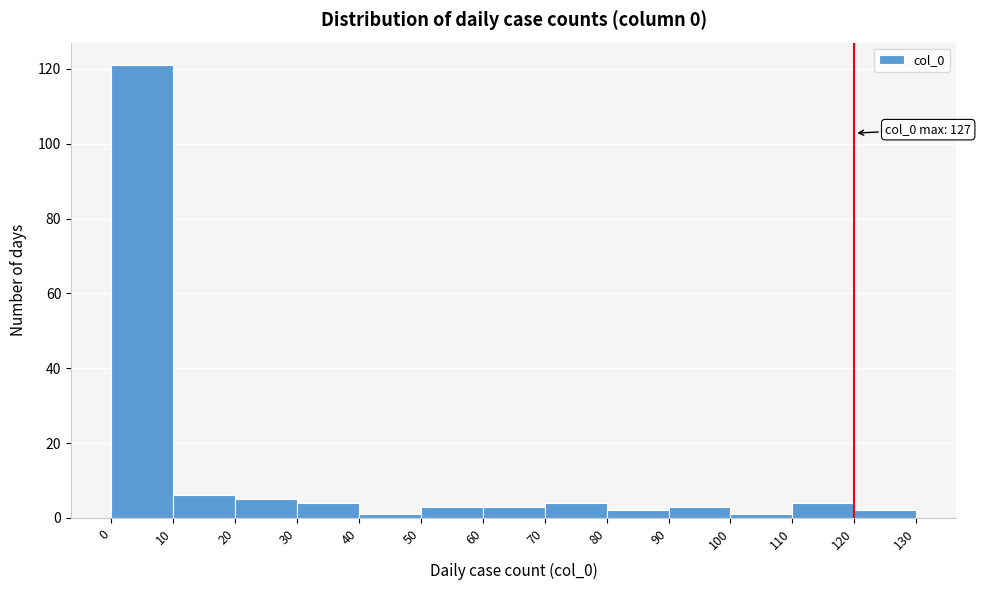

Which range on the x-axis has the tallest bar?

0 to 10